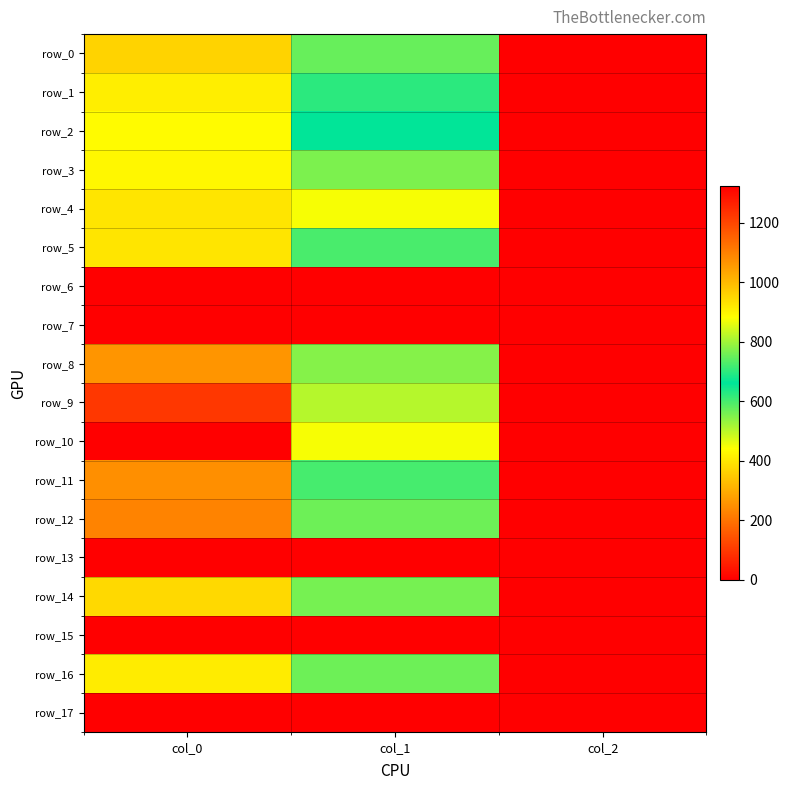

Reading left to right, what are all the values shown in this chart?

row_0: 956.7	573.8	2.0
row_1: 910.0	624.4	2.0
row_2: 886.7	661.5	2.0
row_3: 896.7	769.5	2.0
row_4: 926.7	874.1	2.0
row_5: 926.7	597.4	2.0
row_6: 0.0	0.0	0.0
row_7: 0.0	0.0	0.0
row_8: 1063.3	776.2	2.0
row_9: 1226.7	816.8	2.0
row_10: 1323.3	874.1	2.0
row_11: 1073.3	722.2	2.0
row_12: 1093.3	567.0	2.0
row_13: 0.0	0.0	0.0
row_14: 946.7	560.2	2.0
row_15: 0.0	0.0	0.0
row_16: 913.3	567.0	2.0
row_17: 0.0	0.0	0.0